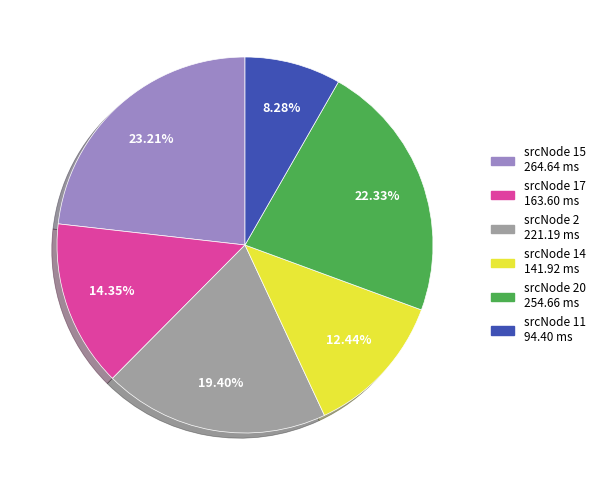

Does any single category account for the majority?

No